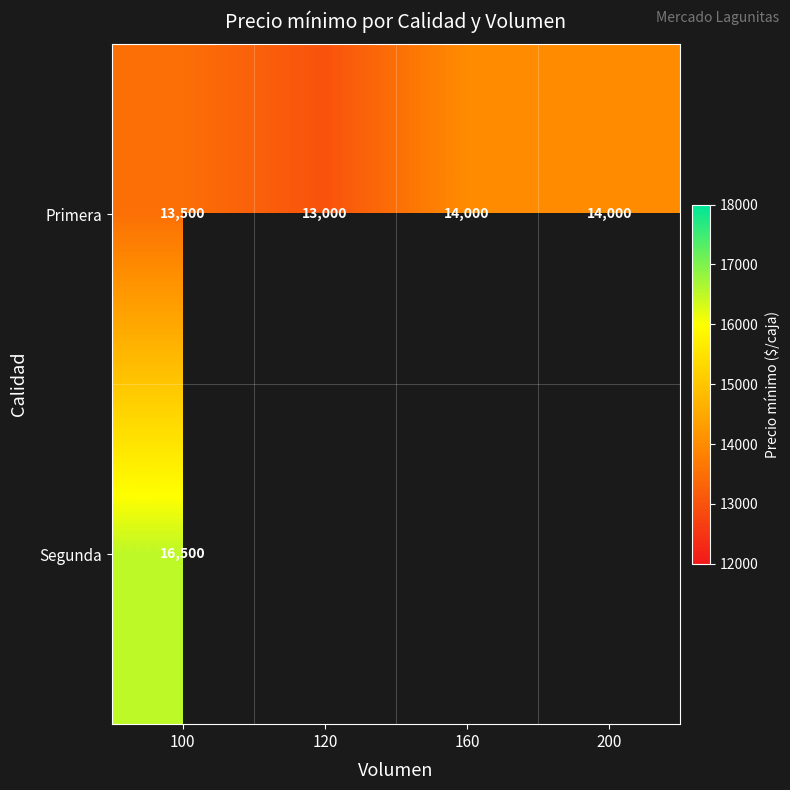

What is the spread (max minus min) of values at 100?

3000